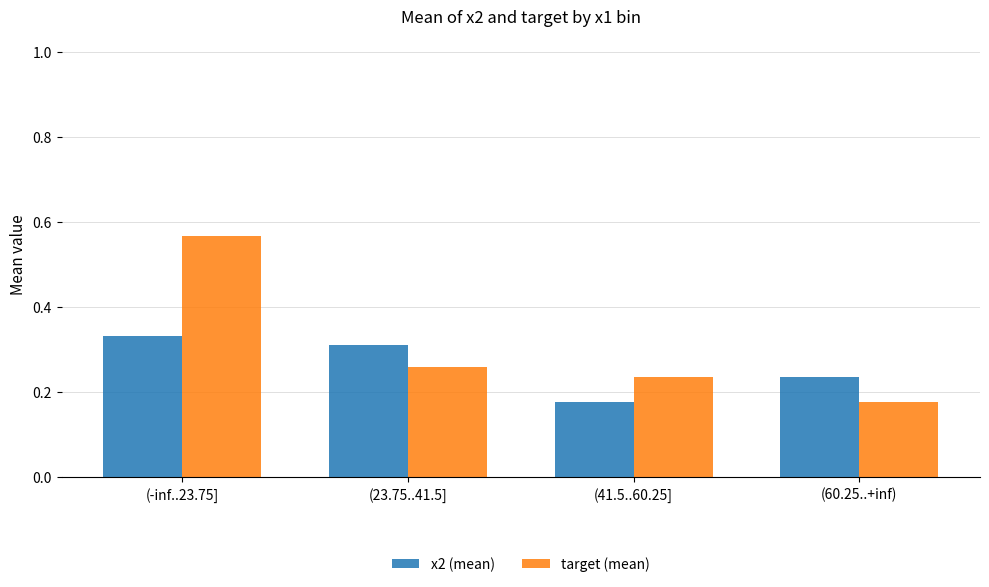

What is the difference between the maximum and minimum values in the target (mean) series?

0.4